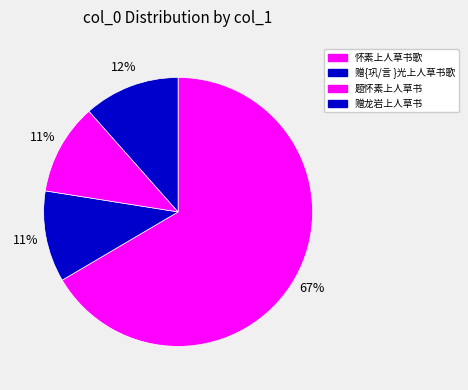

How many segments does this pie chart have?

4